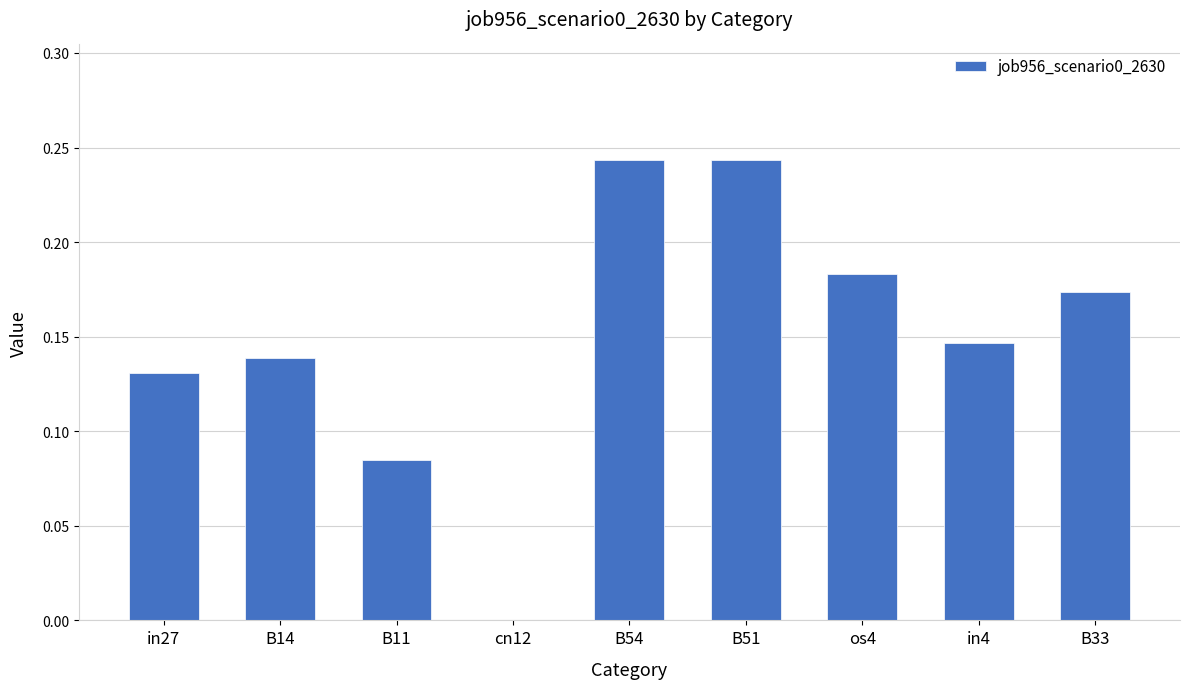

How many series are shown in this chart?

1